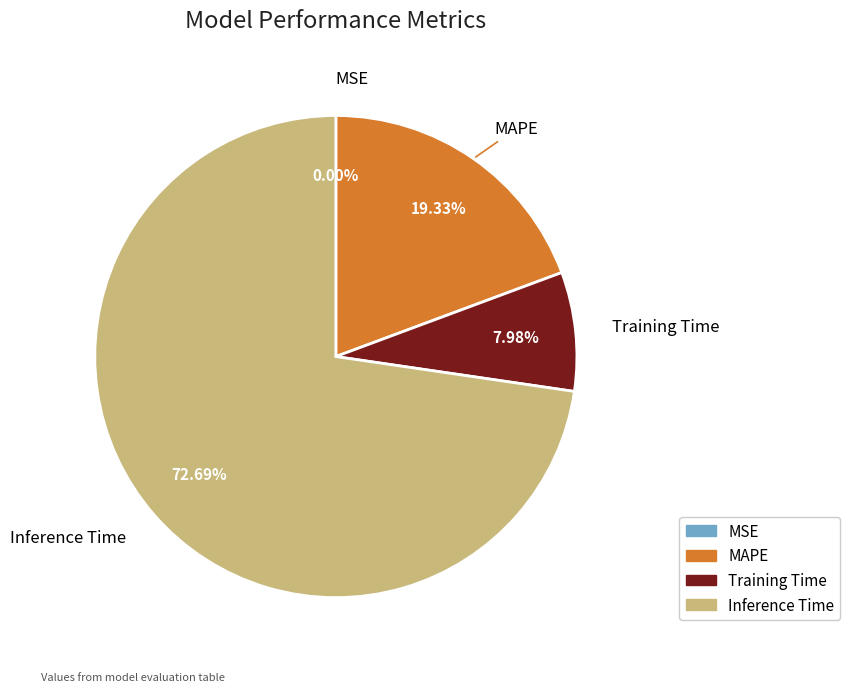

Which has a higher value, Inference Time or Training Time?

Inference Time